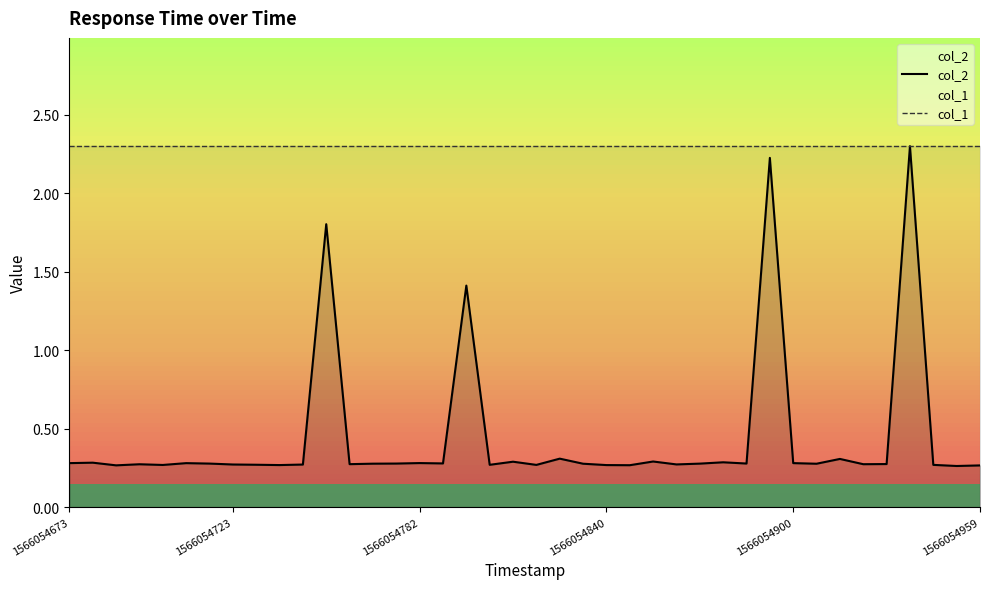

True or false: col_2 and col_1 intersect in this chart.

False